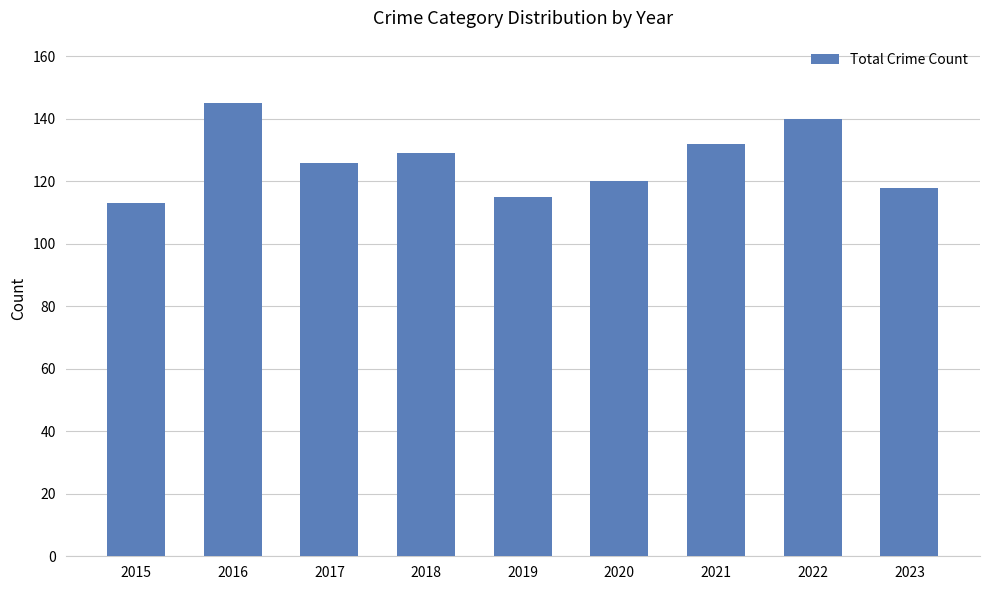

The value at 2020 is 194. True or false?

False